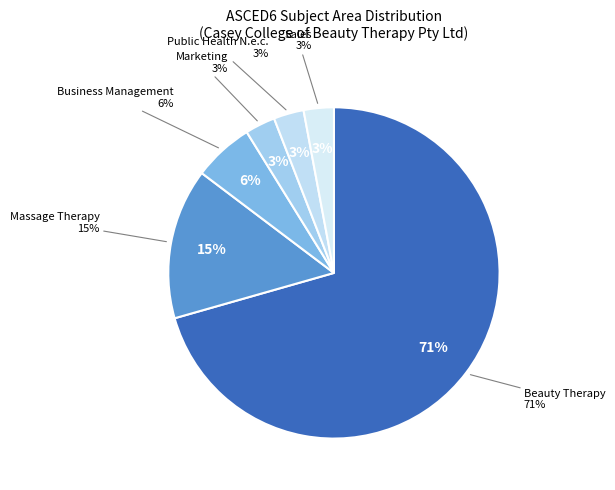

Which has a higher value, Business Management or Marketing?

Business Management